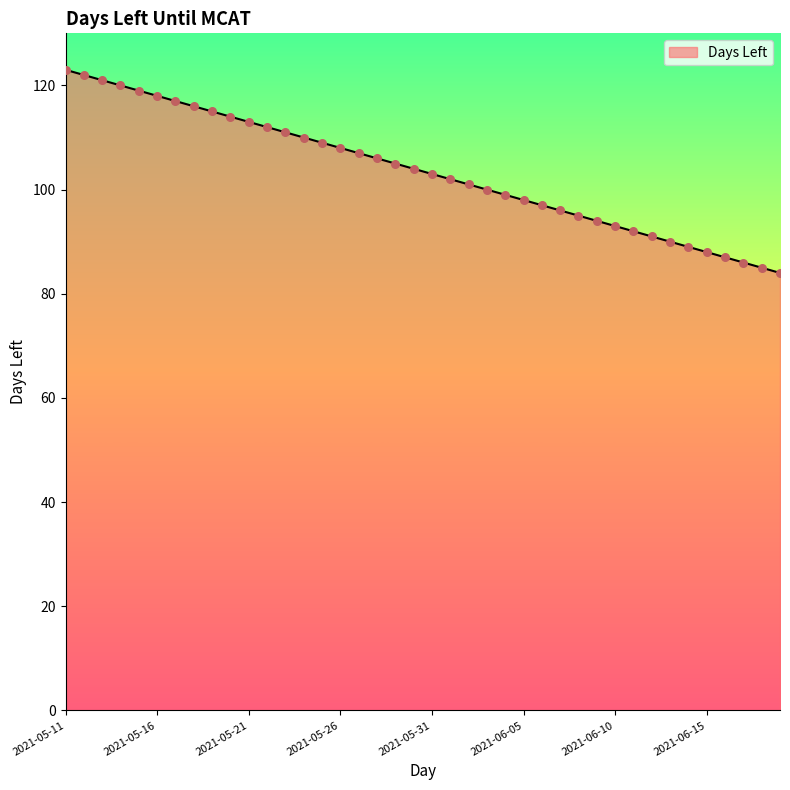

What is the smallest value displayed?

84